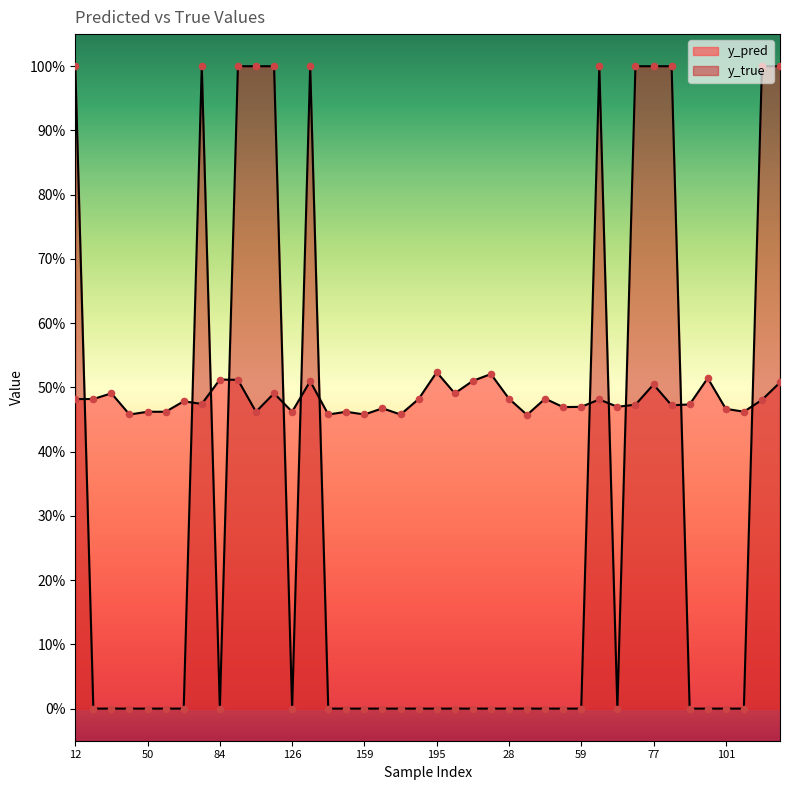

Which series reaches the maximum Y coordinate?

y_true